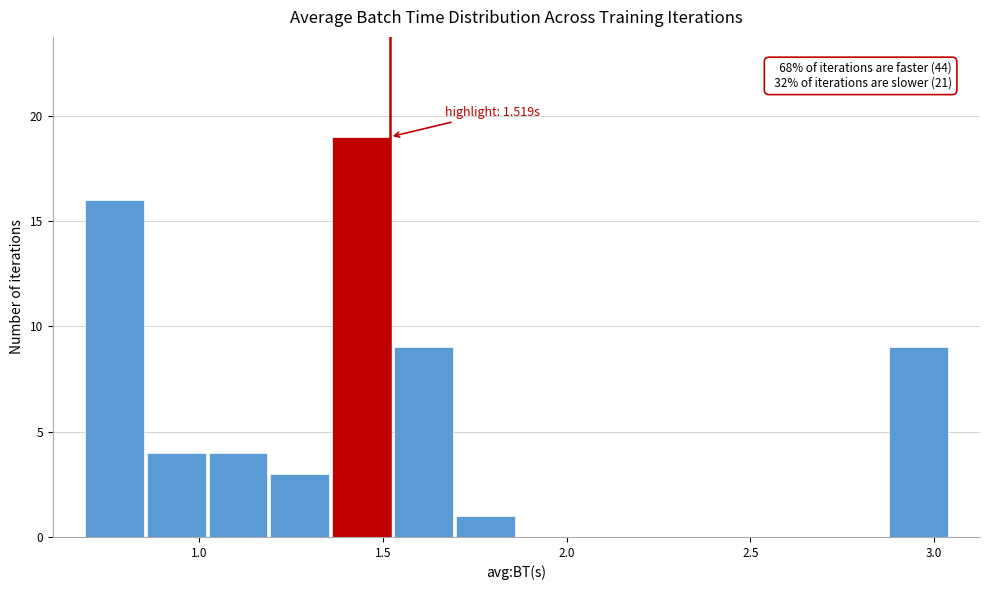

Around what value on the x-axis is the tallest bar? Give the approximate position of its centre, as read against the axis.

1.45